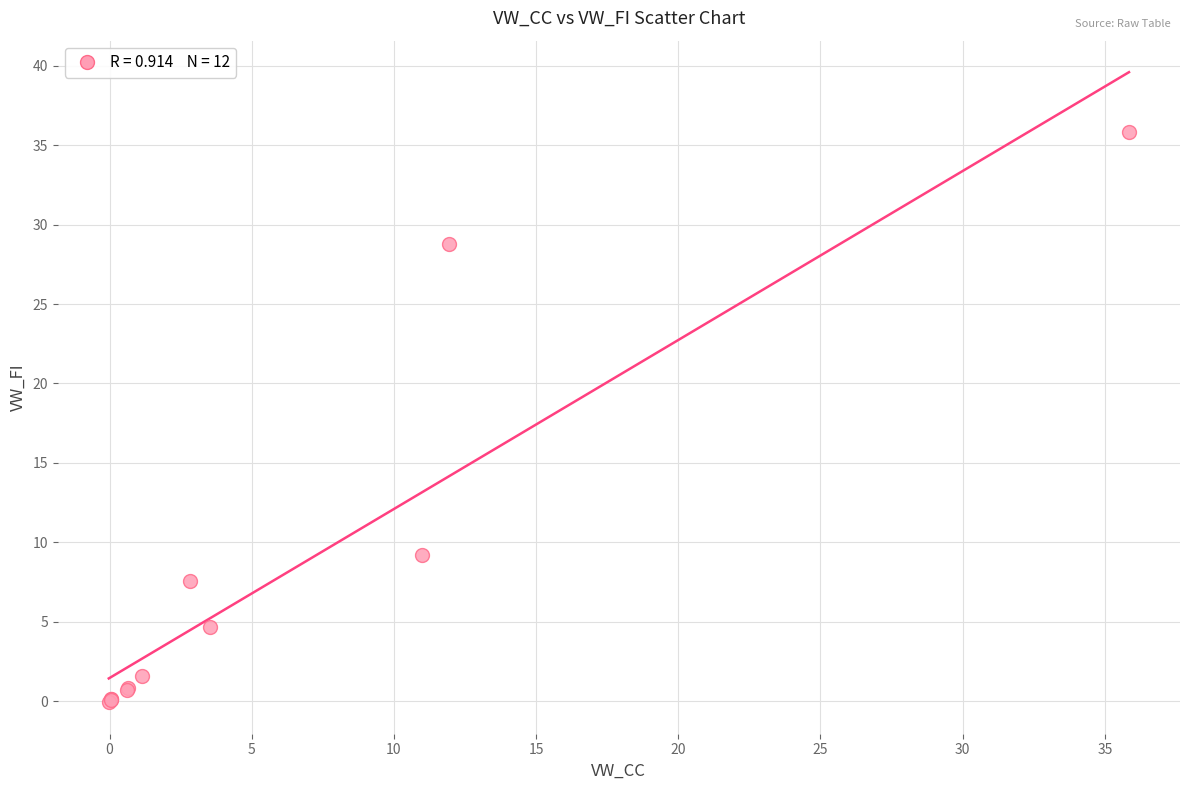

What Y value in the scatter plot is closest to 17?

9.2